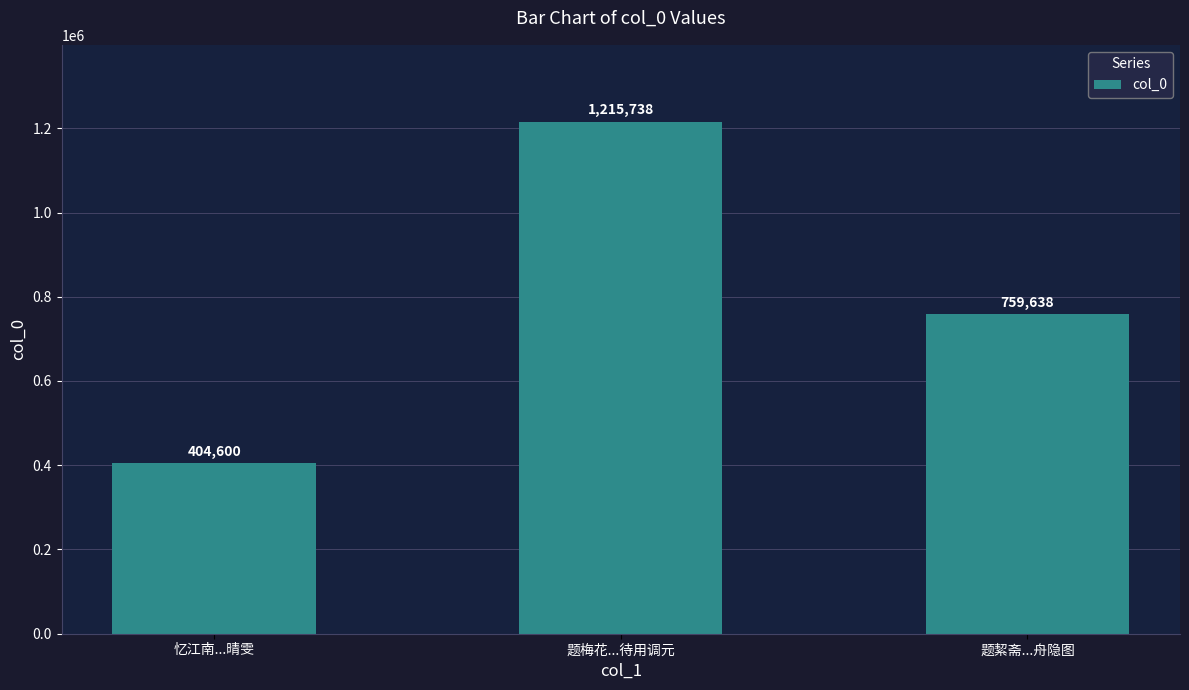

How many values are below 759638?

1